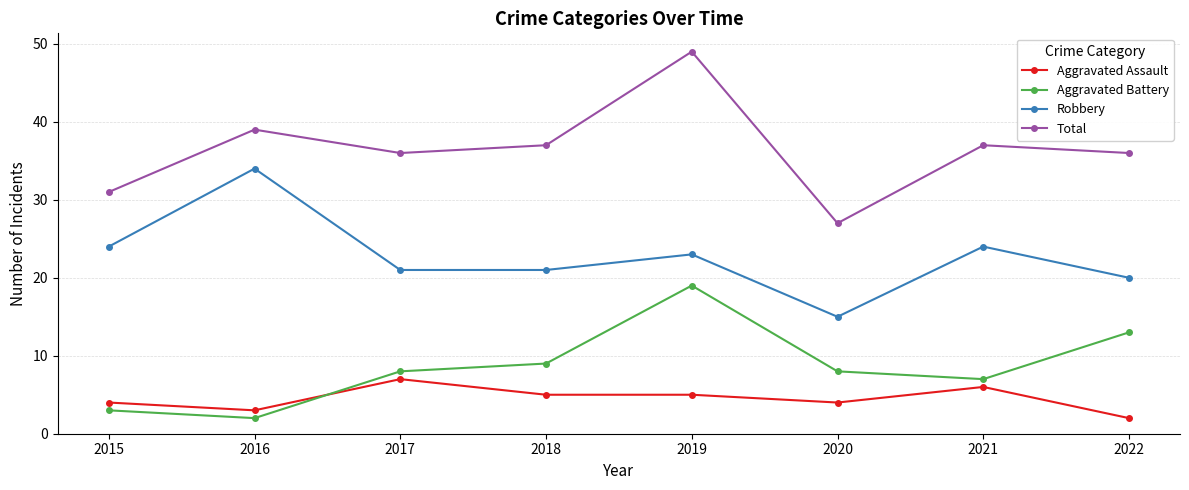

At which category does Total reach its first local valley?

2017